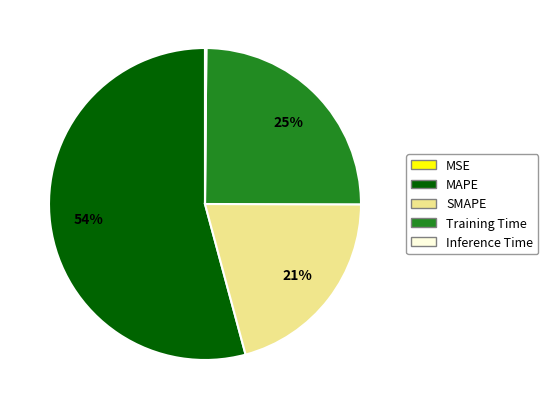

What is the ratio of the value at MAPE to the value at SMAPE?

2.6